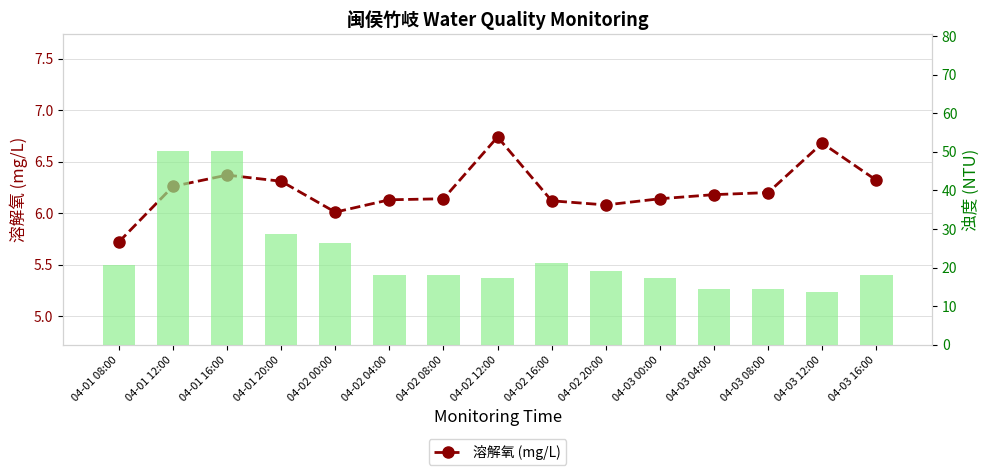

Which category has the highest value in the 浊度 (NTU) series?

04-01 12:00